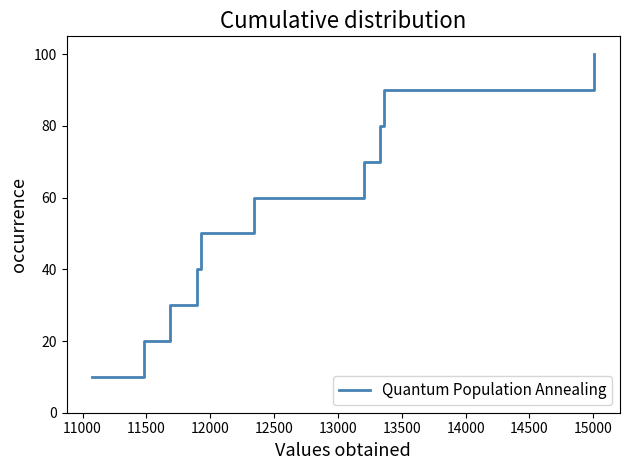

What is the smallest value displayed?

10